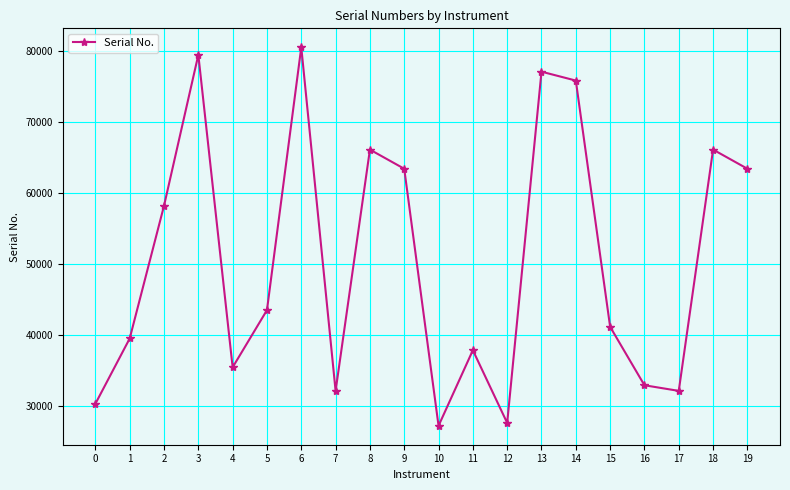

What is the difference between the second highest and minimum values?

52310